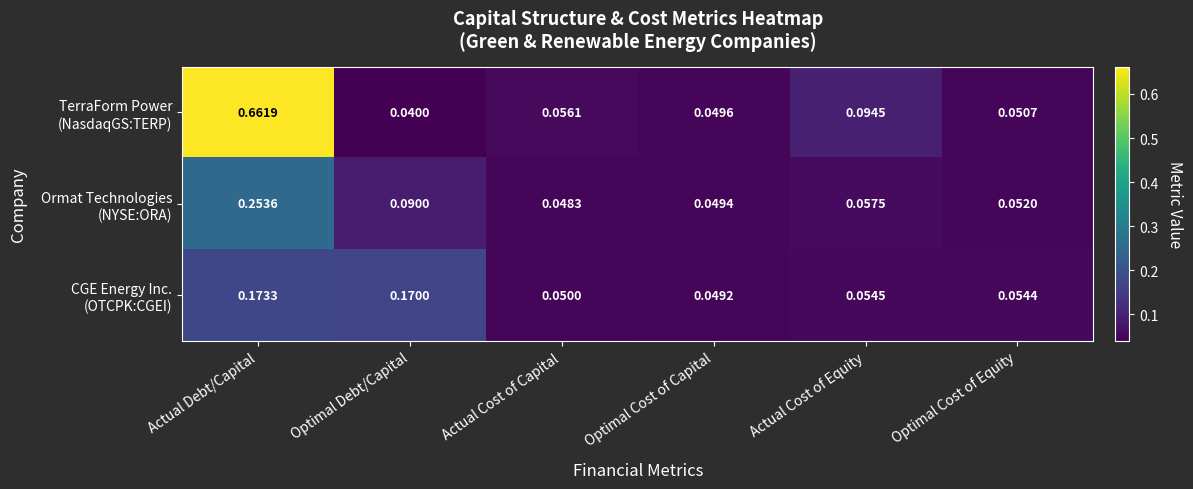

At which category is the sum across all series the highest?

Actual Debt/Capital